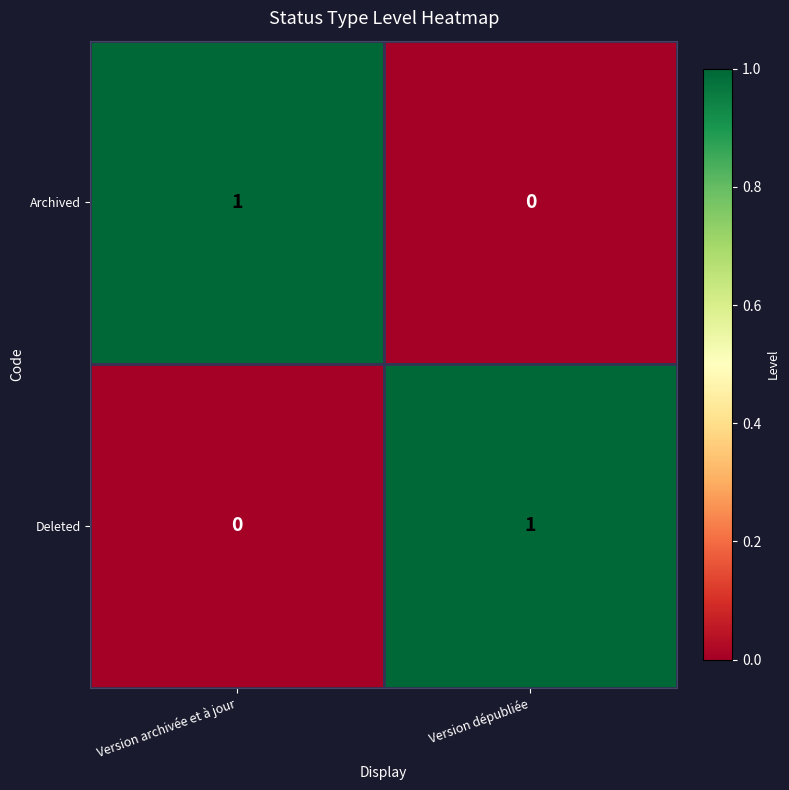

Where is Deleted nearest to the value 0?

Version archivée et à jour